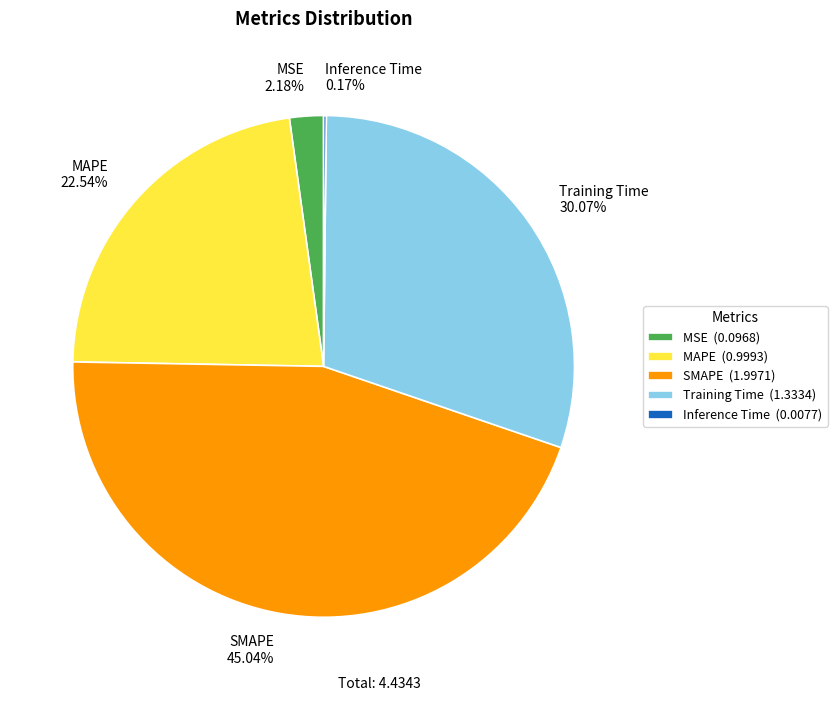

Does SMAPE represent more than half of the total?

No